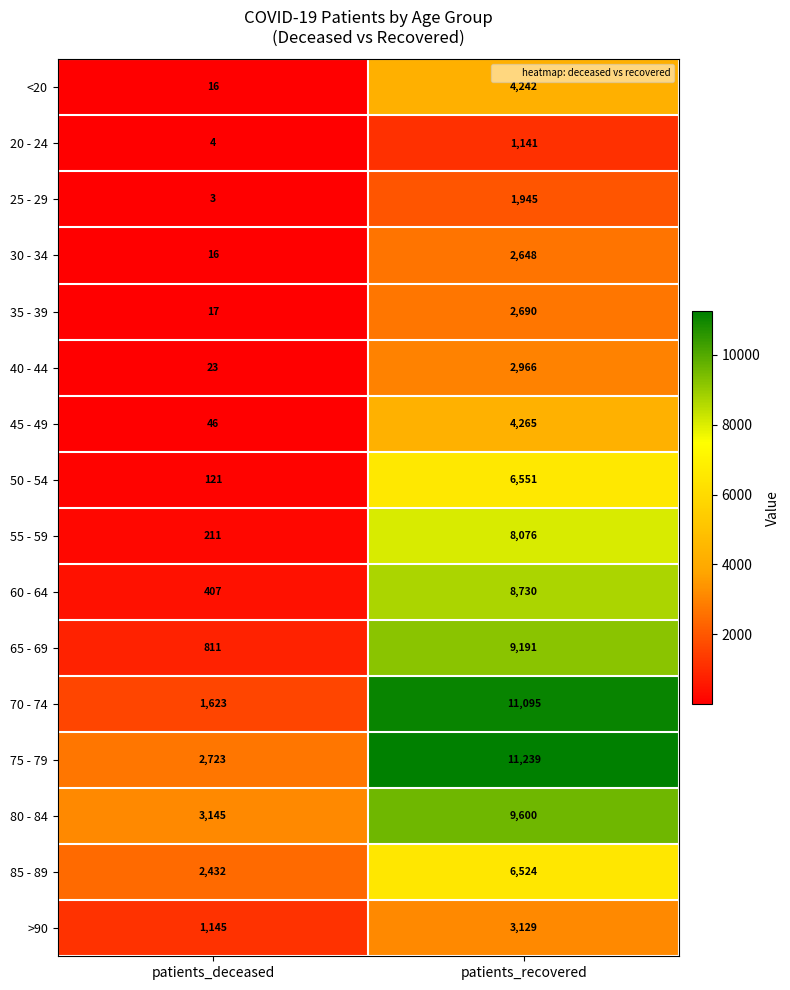

At patients_recovered, list the series in order from smallest to largest.

20 - 24, 25 - 29, 30 - 34, 35 - 39, 40 - 44, >90, <20, 45 - 49, 85 - 89, 50 - 54, 55 - 59, 60 - 64, 65 - 69, 80 - 84, 70 - 74, 75 - 79